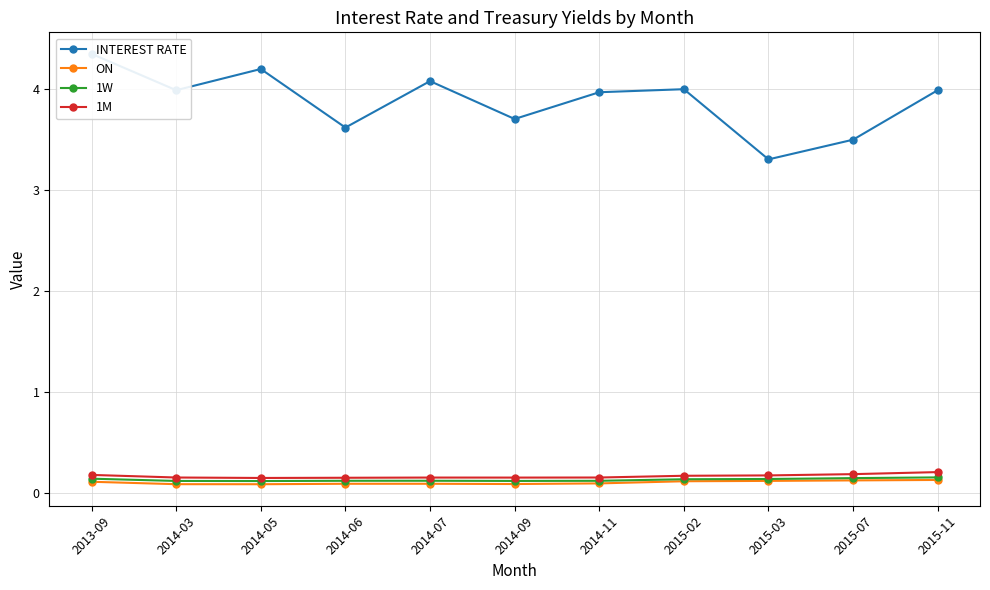

Rank the categories by INTEREST RATE value from highest to lowest.

2013-09, 2014-05, 2014-07, 2015-02, 2014-03, 2015-11, 2014-11, 2014-09, 2014-06, 2015-07, 2015-03